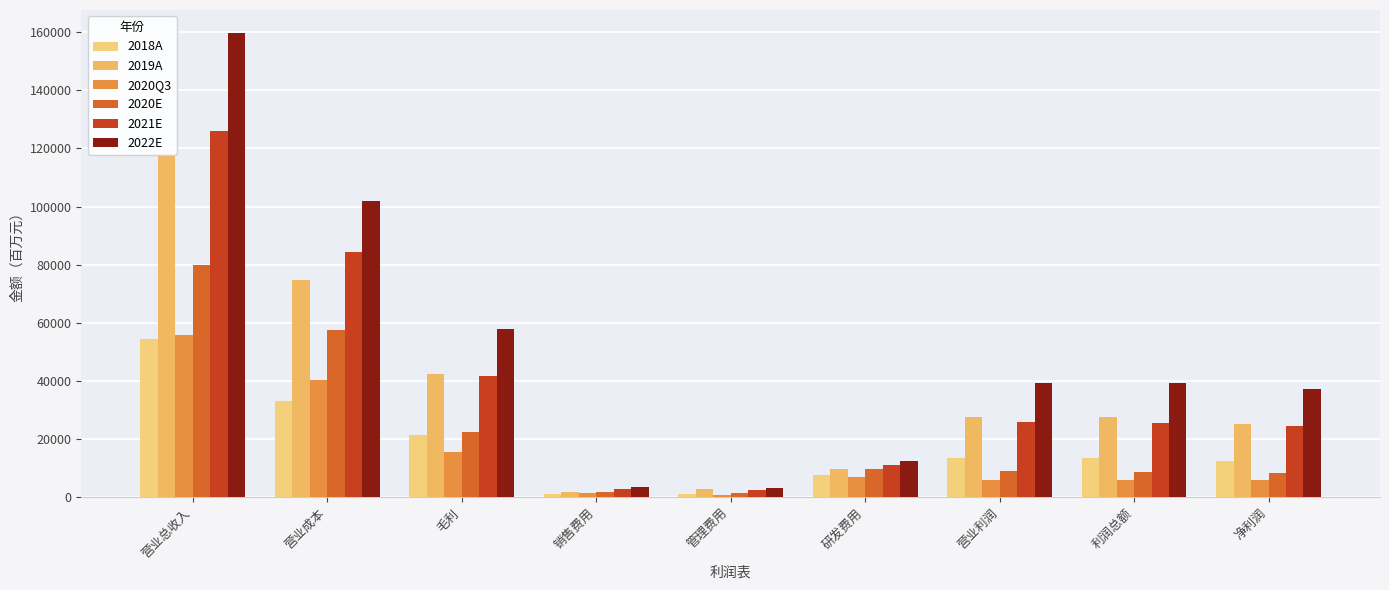

What is the label of the 5th bar from the left?

管理费用